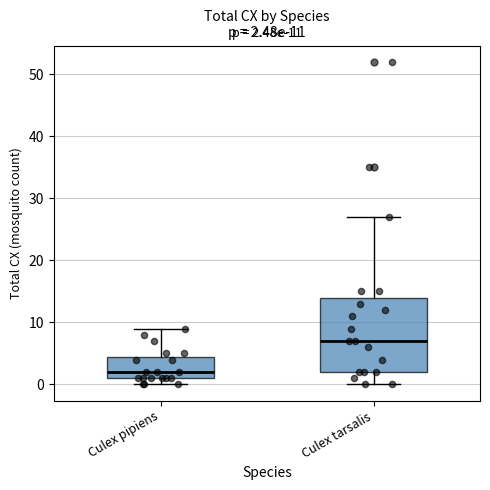

Which box is the tallest, from its lower edge to its upper edge?

Culex tarsalis